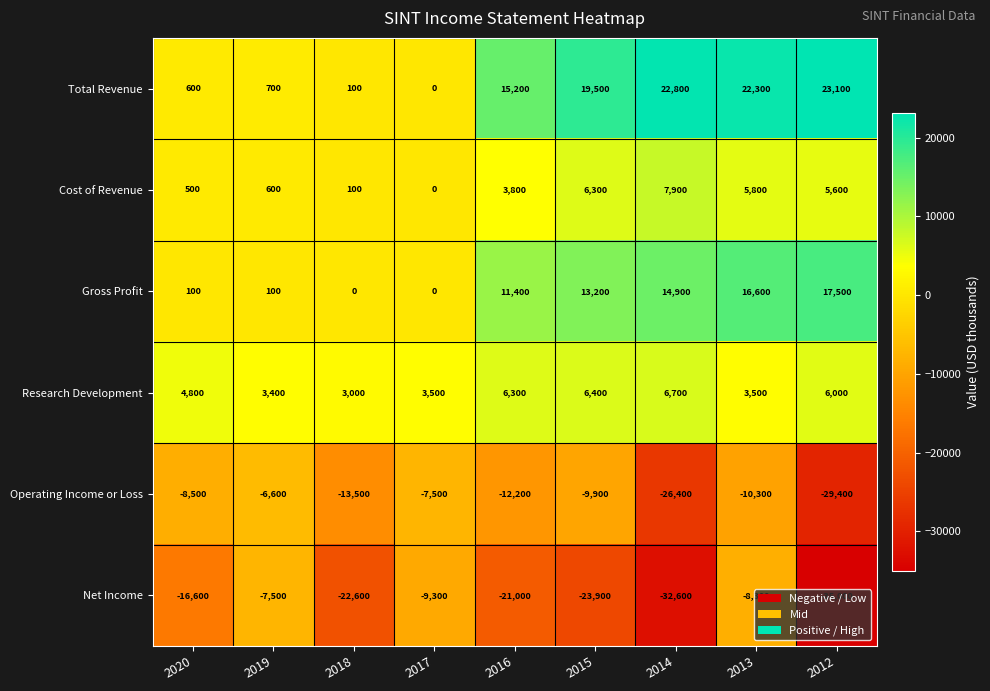

True or false: Operating Income or Loss has a value of -4317 at 2017.

False